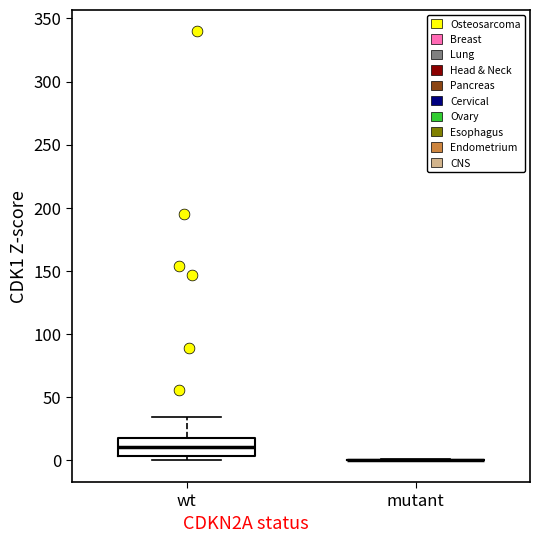

Which box is the tallest, from its lower edge to its upper edge?

wt